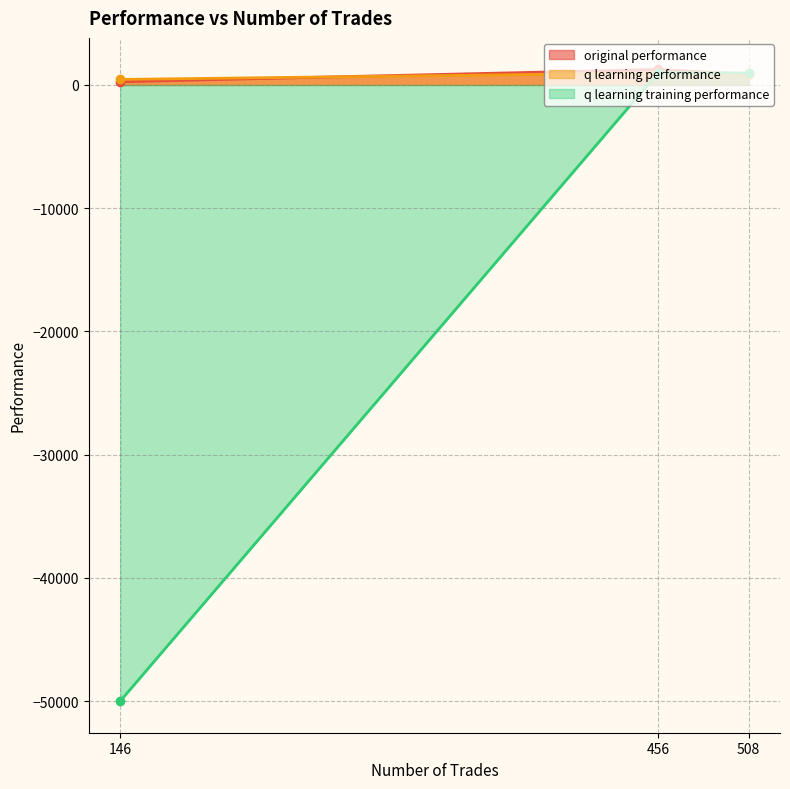

What is the lowest value of the q learning performance line series?

446.7